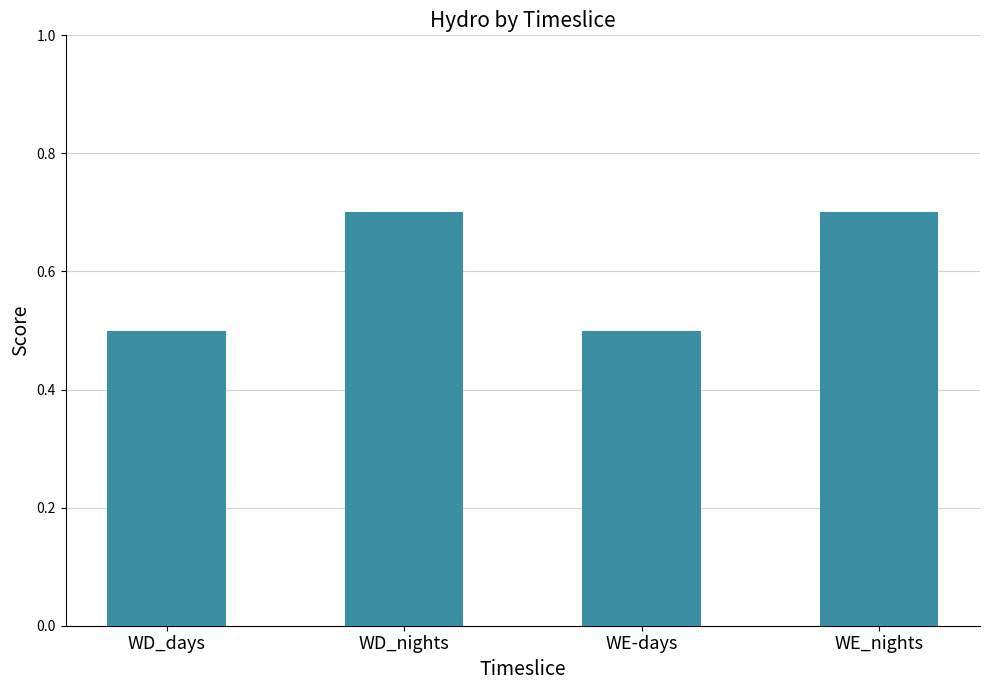

Is it true that the value at WE-days is 0.5?

True